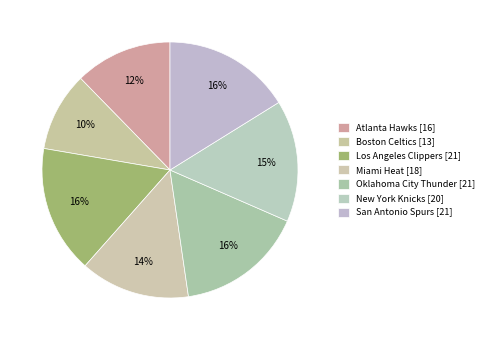

Count the number of slices in the pie.

7